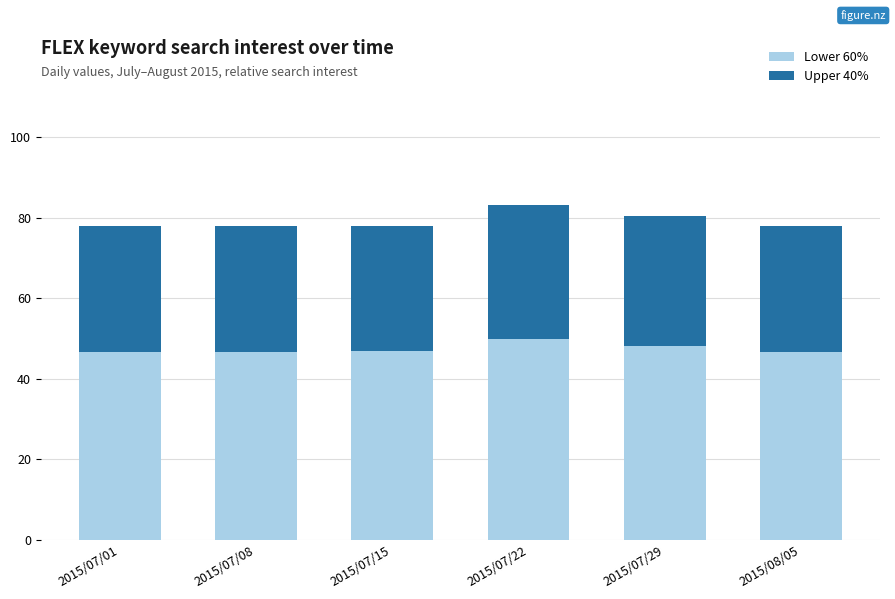

True or false: Lower 60% has a value of 48.3 at 2015/07/29.

True